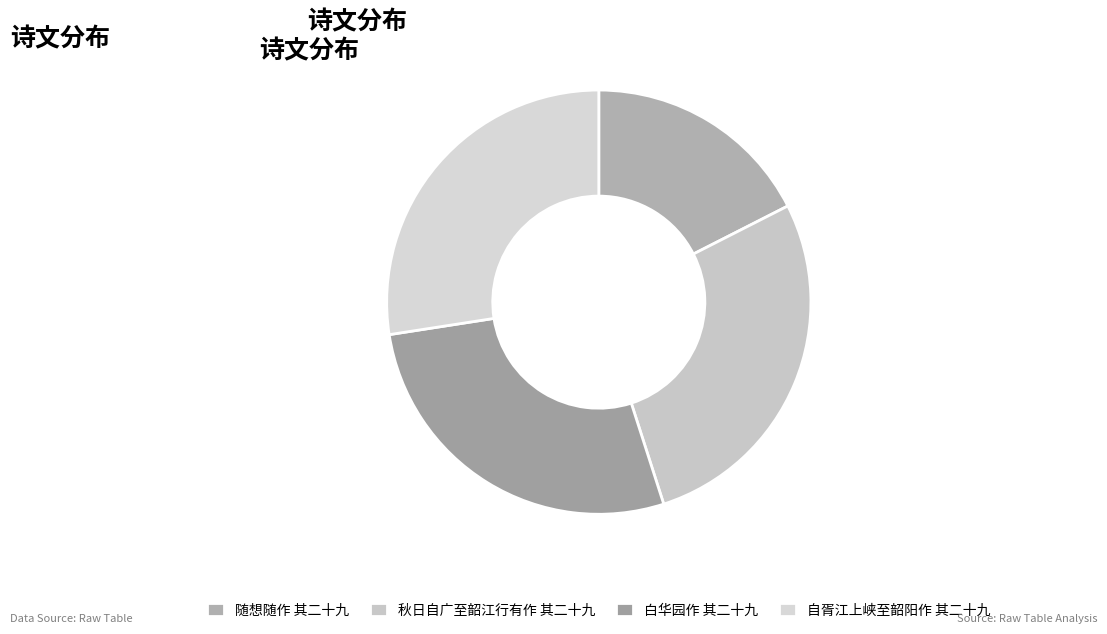

Is there a majority slice in this chart?

No